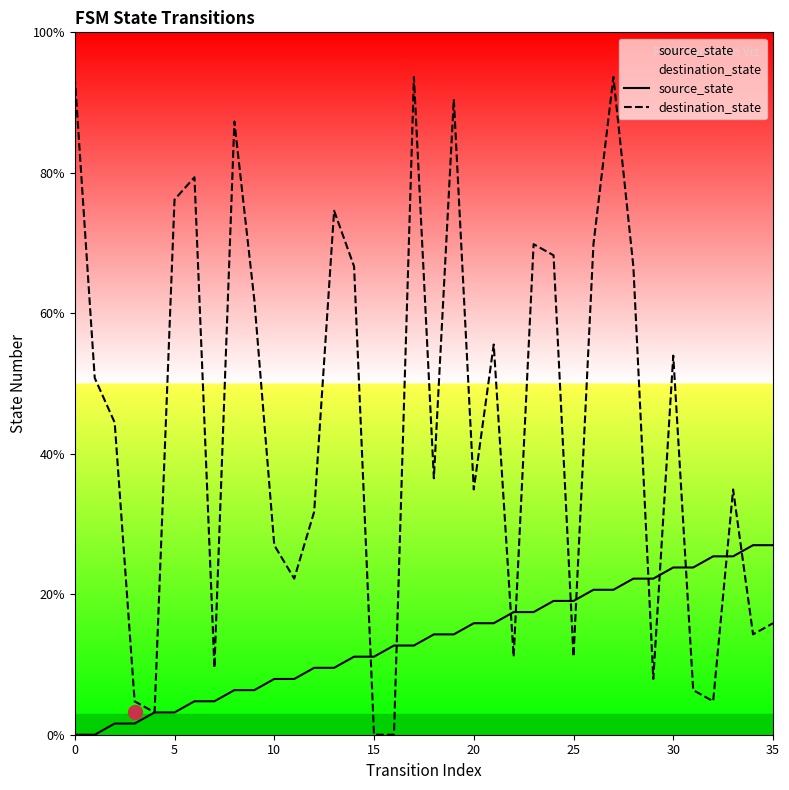

Is it true that destination_state equals 12.1 at 10?

False